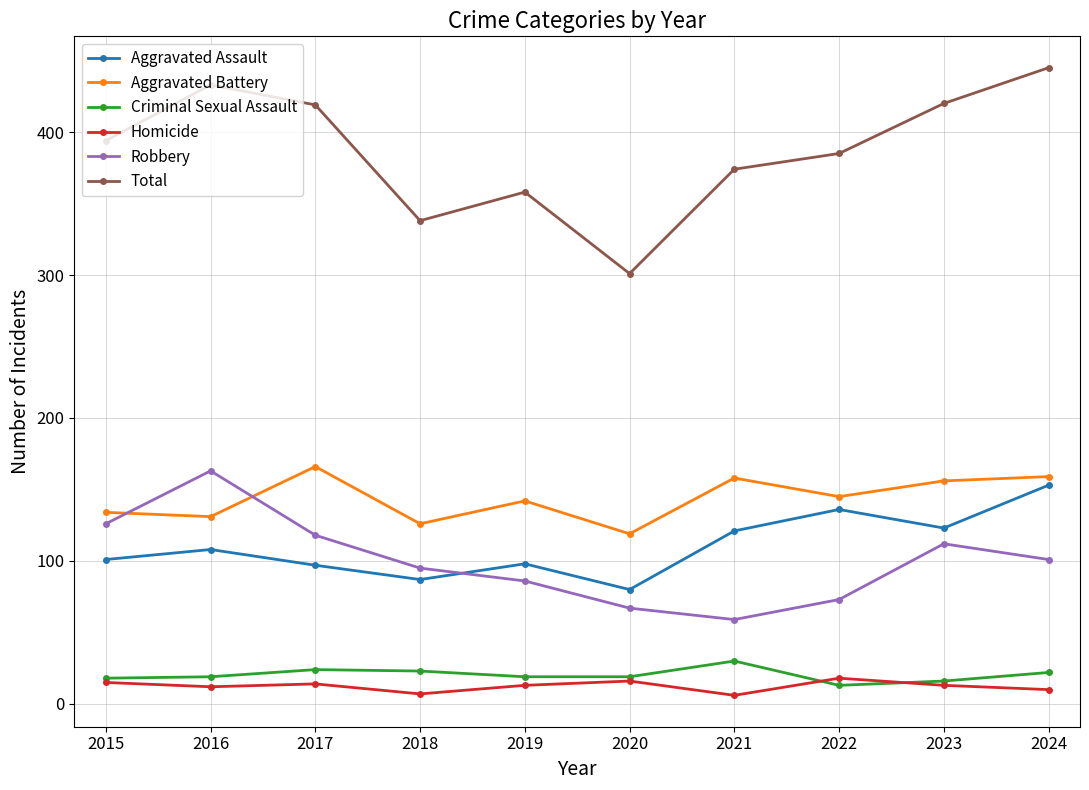

How many distinct data groups are displayed?

6